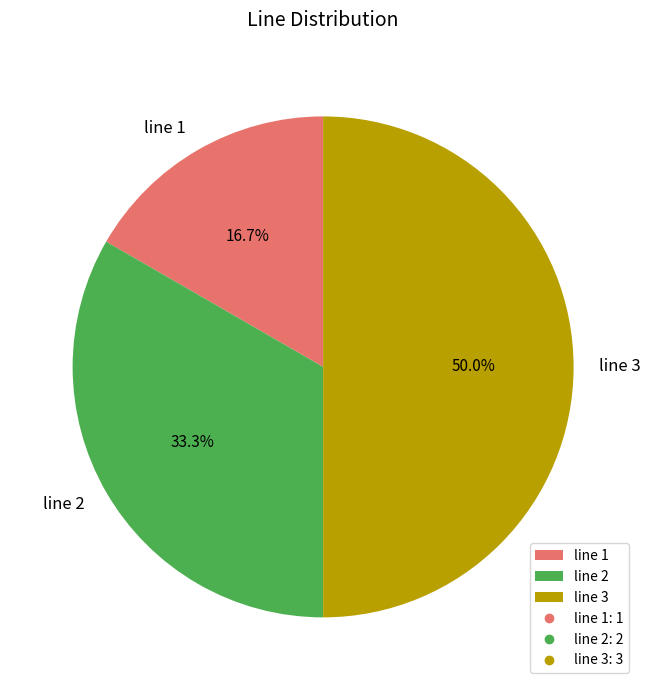

Is the sum of line 3 and line 2 greater than half?

Yes